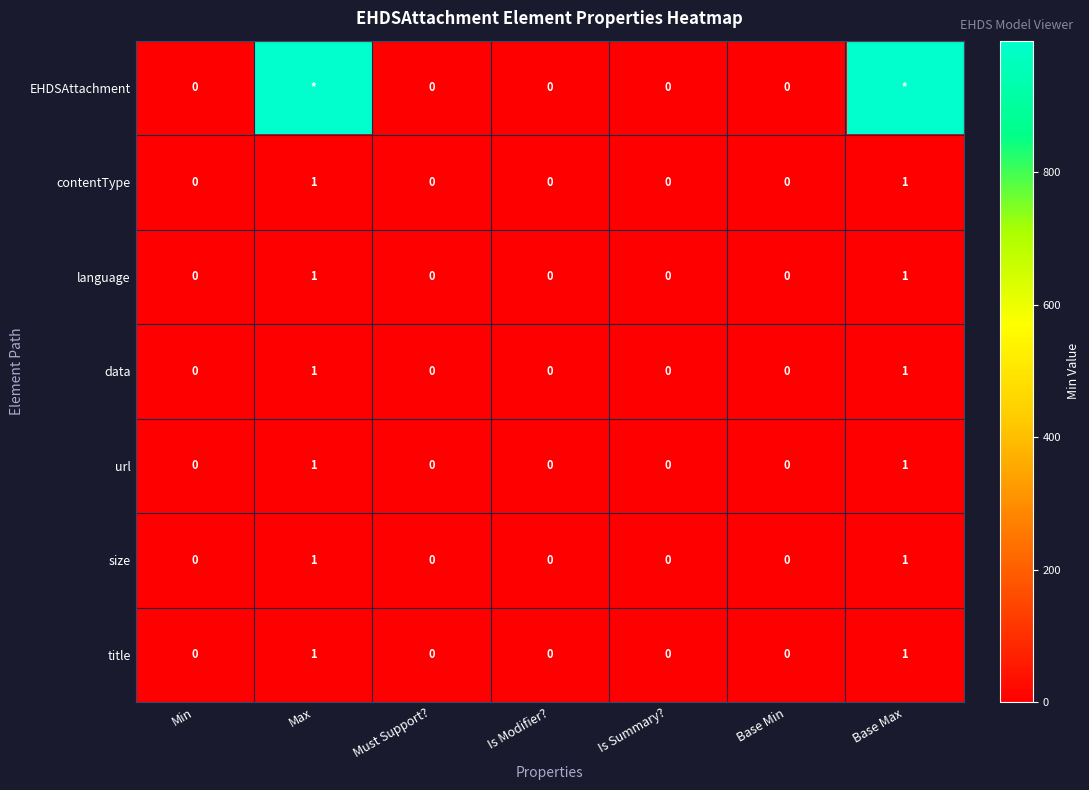

What is the greatest value displayed?

999